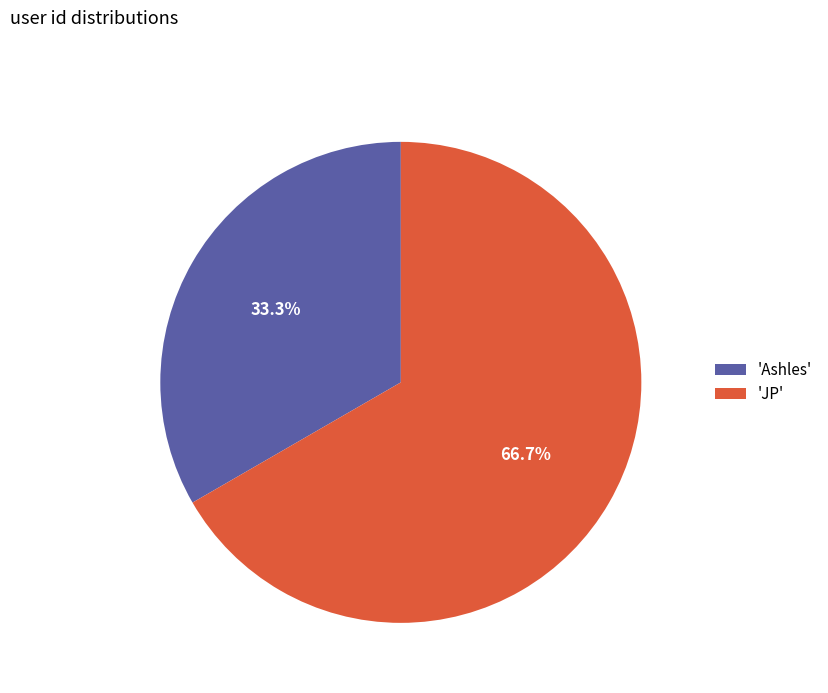

Is there a majority slice in this chart?

Yes